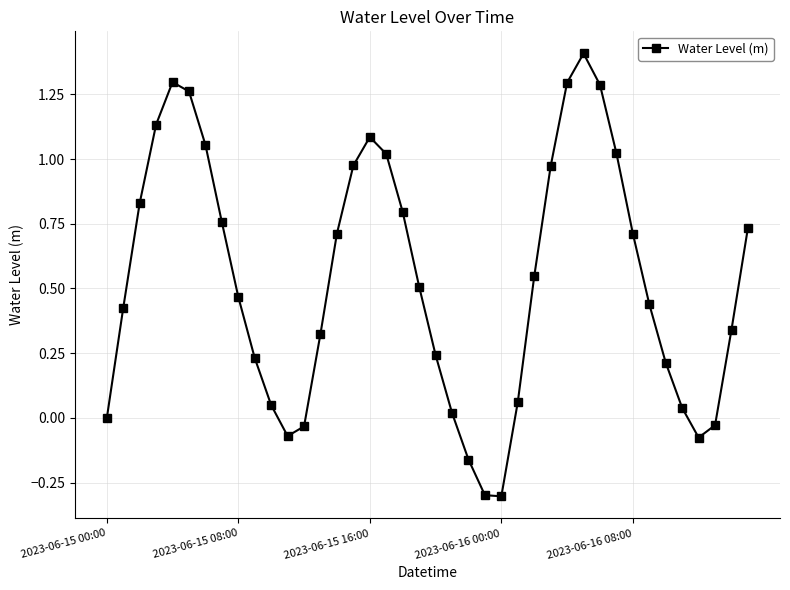

What is the greatest value displayed?

1.4